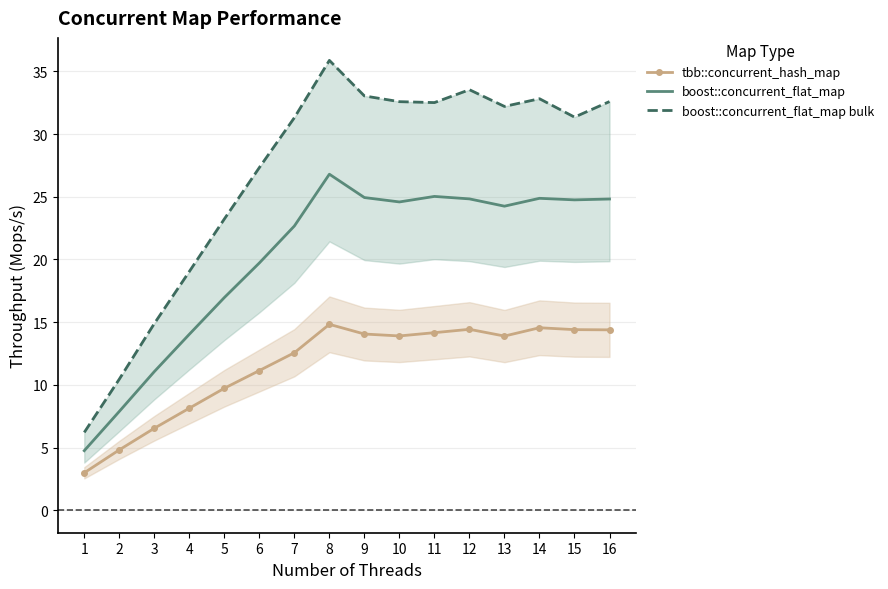

What is the sum of all boost::concurrent_flat_map values?

322.0